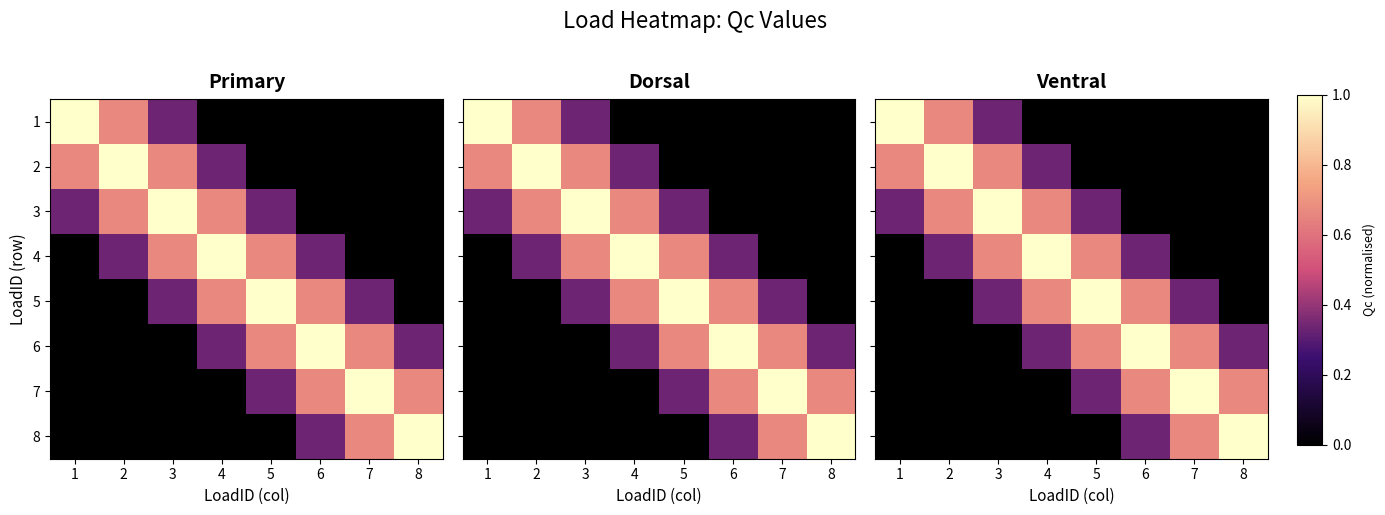

Which category has the highest value in the 4 series?

4